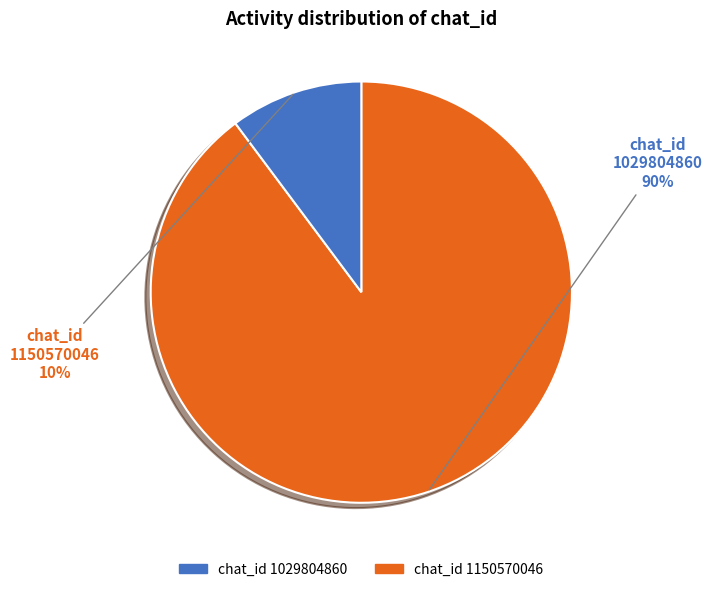

Count the number of slices in the pie.

2